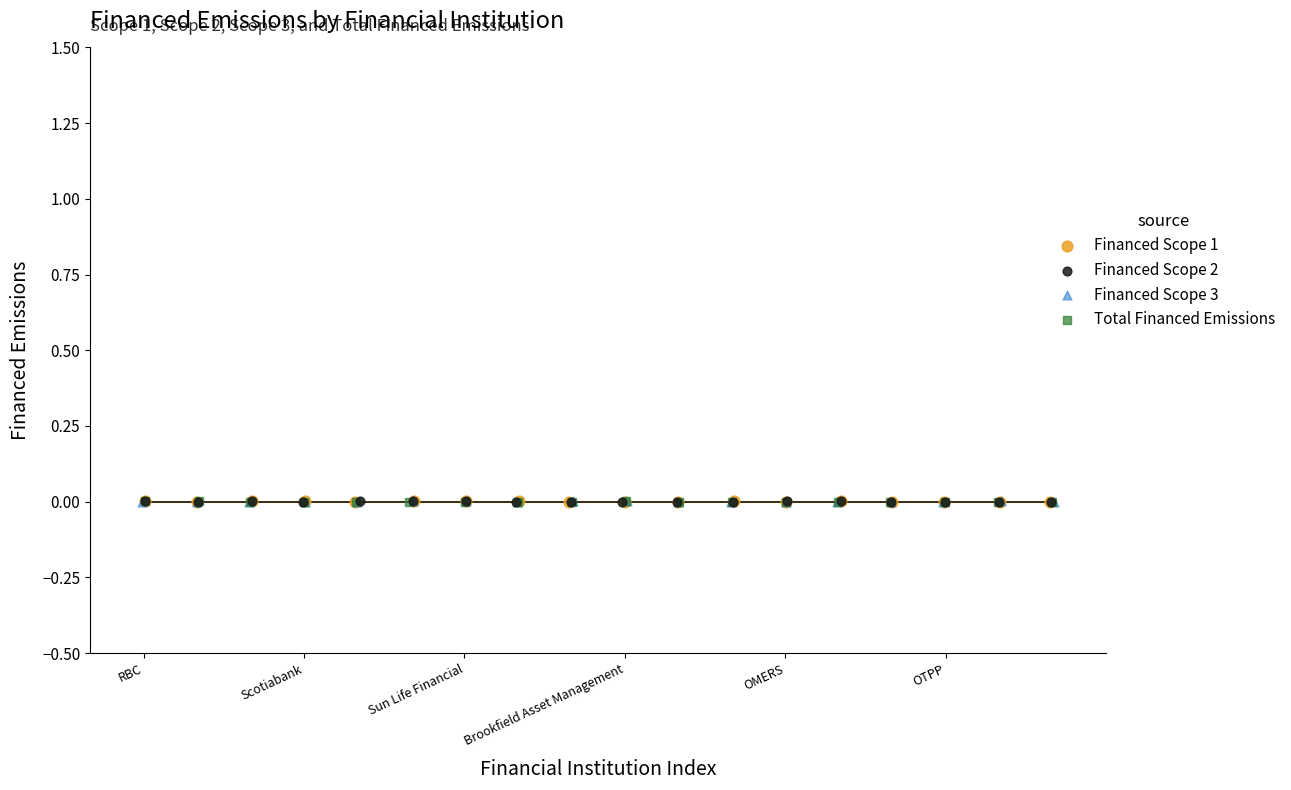

What are all the series names shown in the legend?

Financed Scope 1, Financed Scope 2, Financed Scope 3, Total Financed Emissions